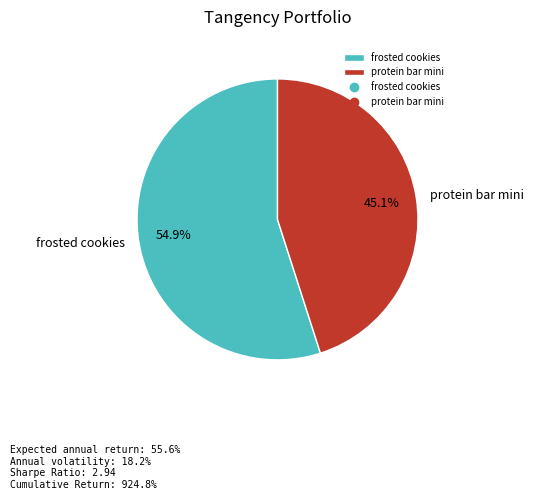

To the nearest percent, what is the difference between the largest and smallest slice percentages?

10%